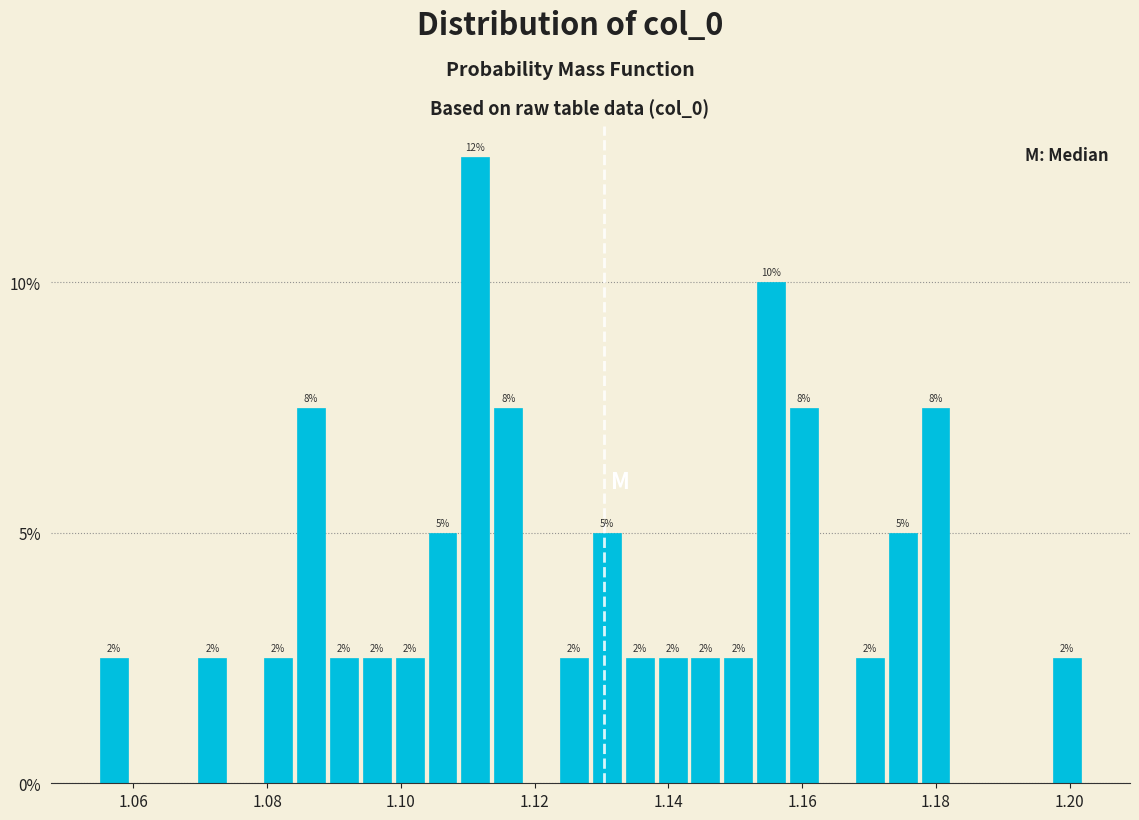

Around what value on the x-axis is the tallest bar? Give the approximate position of its centre, as read against the axis.

1.112